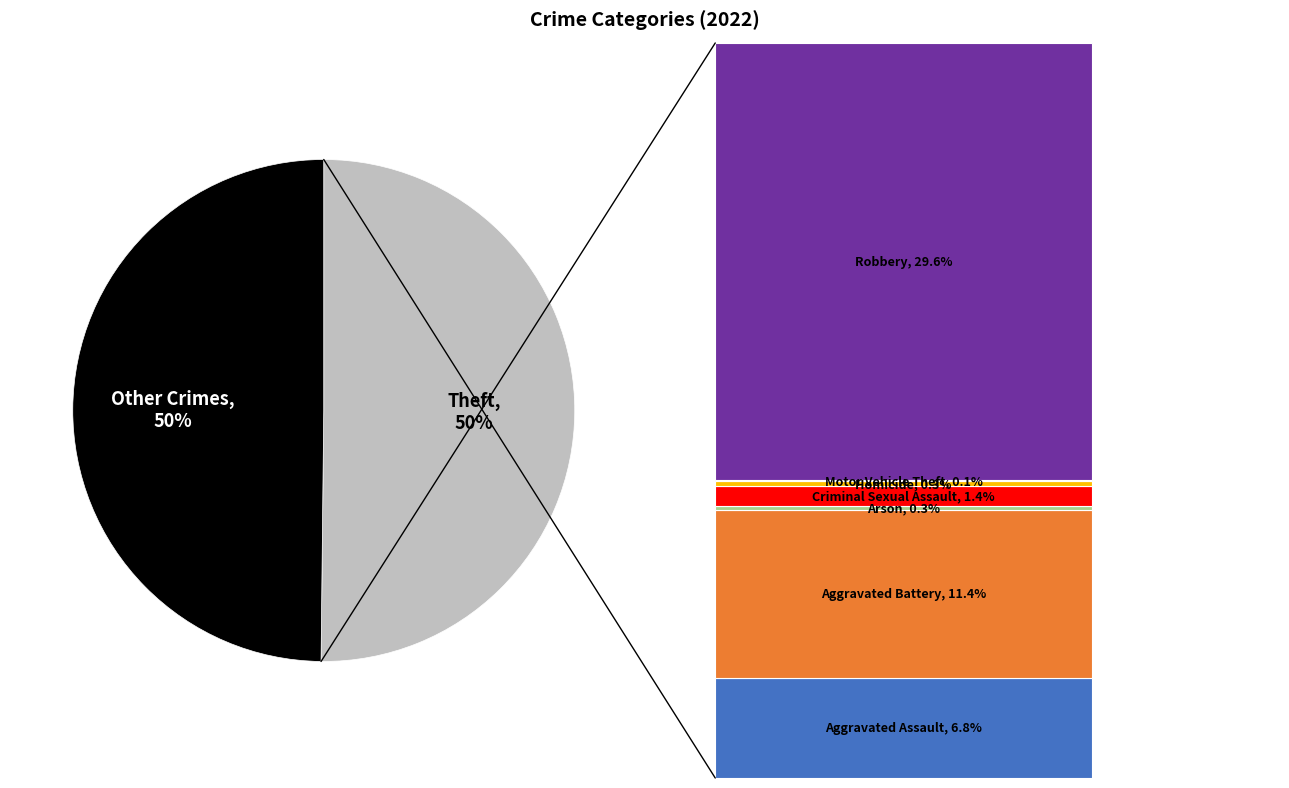

To the nearest percent, what is the difference between the Motor Vehicle Theft and Aggravated Assault slice percentages?

7%